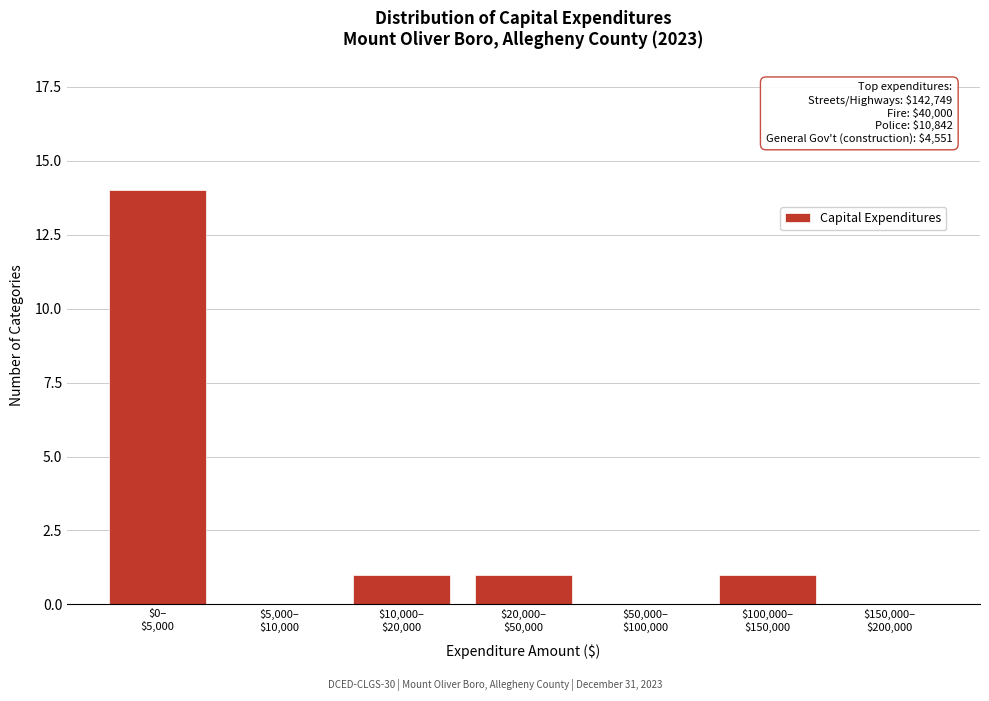

Count the number of data series in this chart.

1